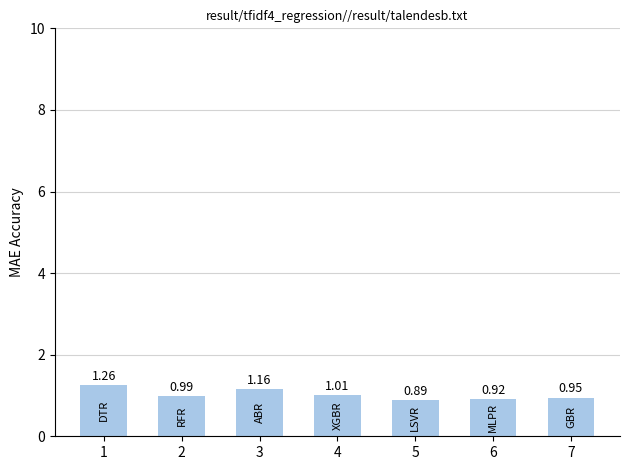

Rank the categories by value from highest to lowest.

1, 3, 4, 2, 7, 6, 5